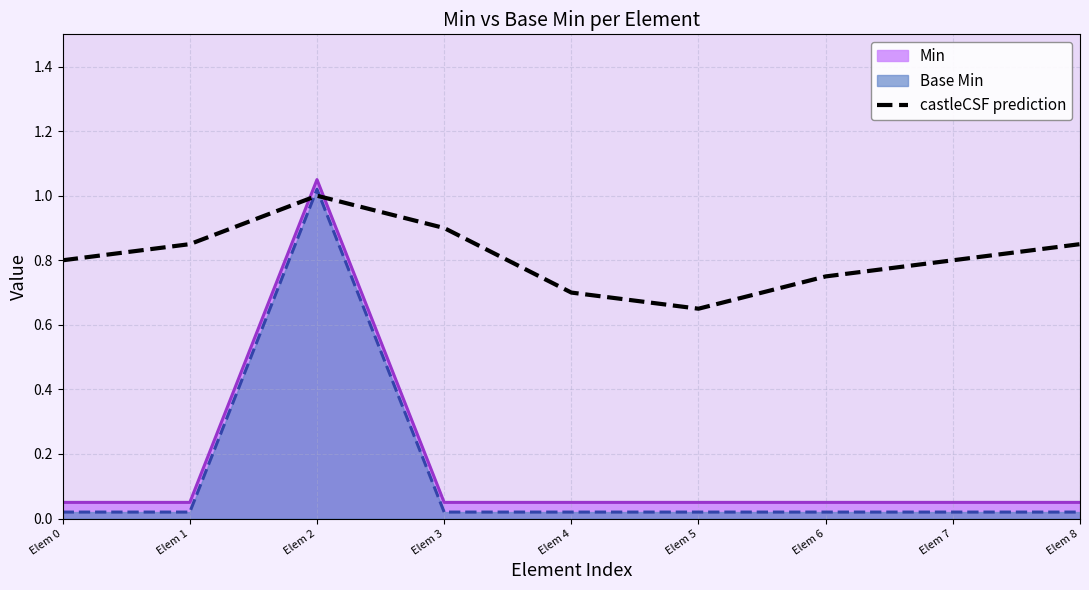

Rank the categories by value from highest to lowest.

Elem 2, Elem 3, Elem 1, Elem 8, Elem 0, Elem 7, Elem 6, Elem 4, Elem 5